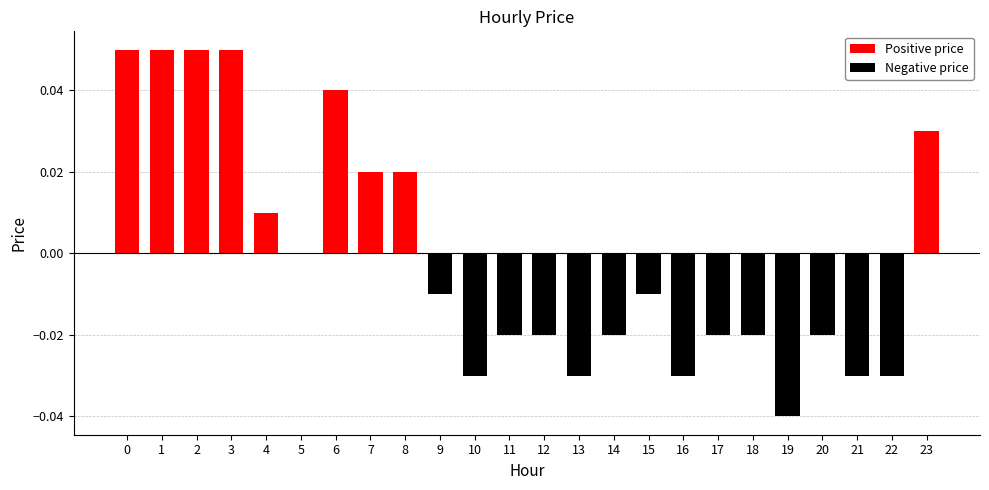

Which has a higher value, 14 or 7?

7